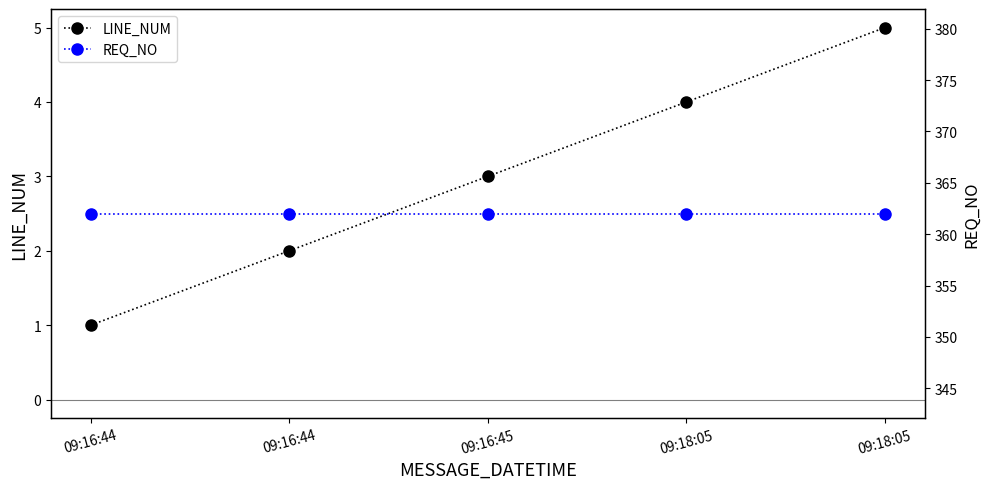

Which category has the lowest value across all series?

09:16:44